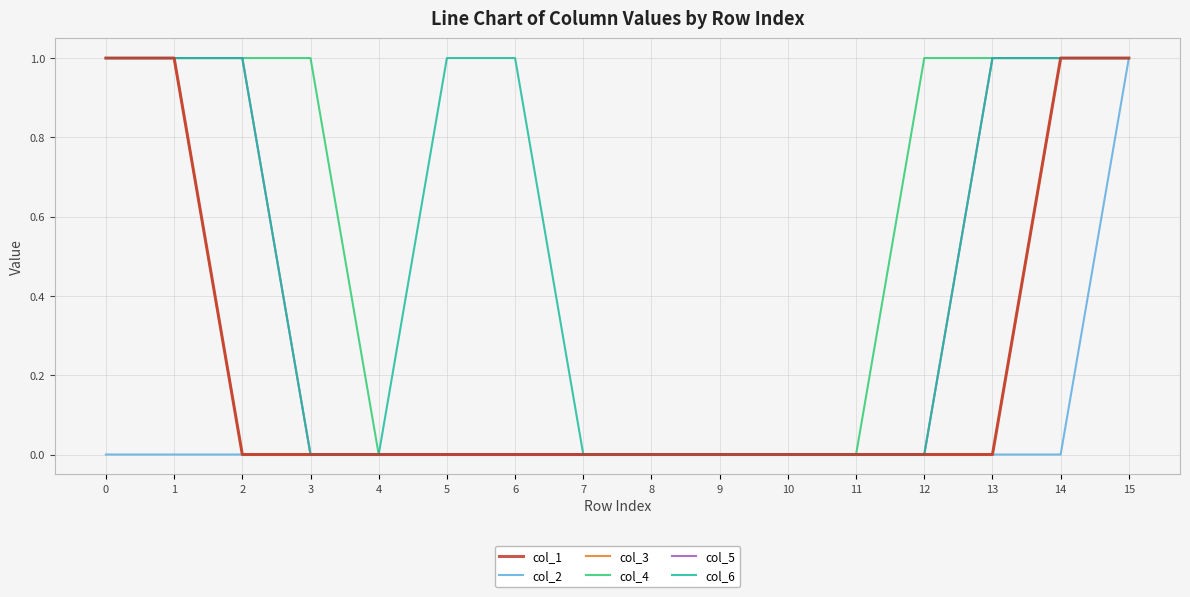

True or false: col_5 has more than 1 points higher than both neighbors.

False